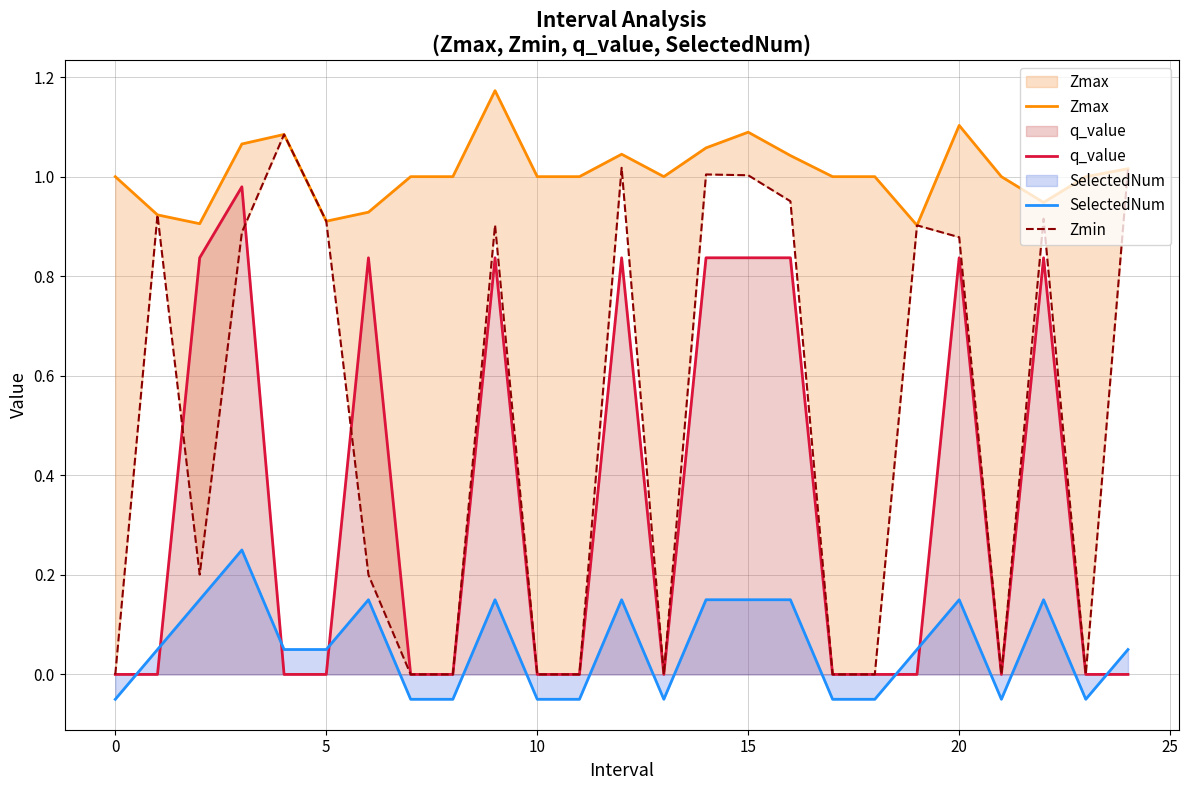

How many times do q_value and SelectedNum cross each other?

7